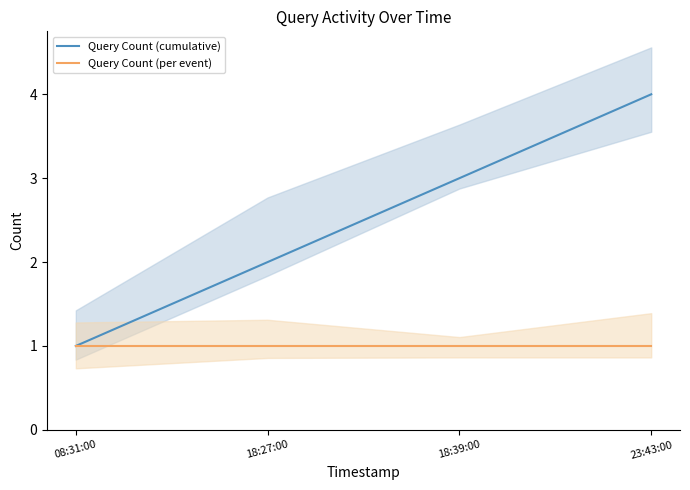

Where is Query Count (per event) nearest to the value 1?

08:31:00